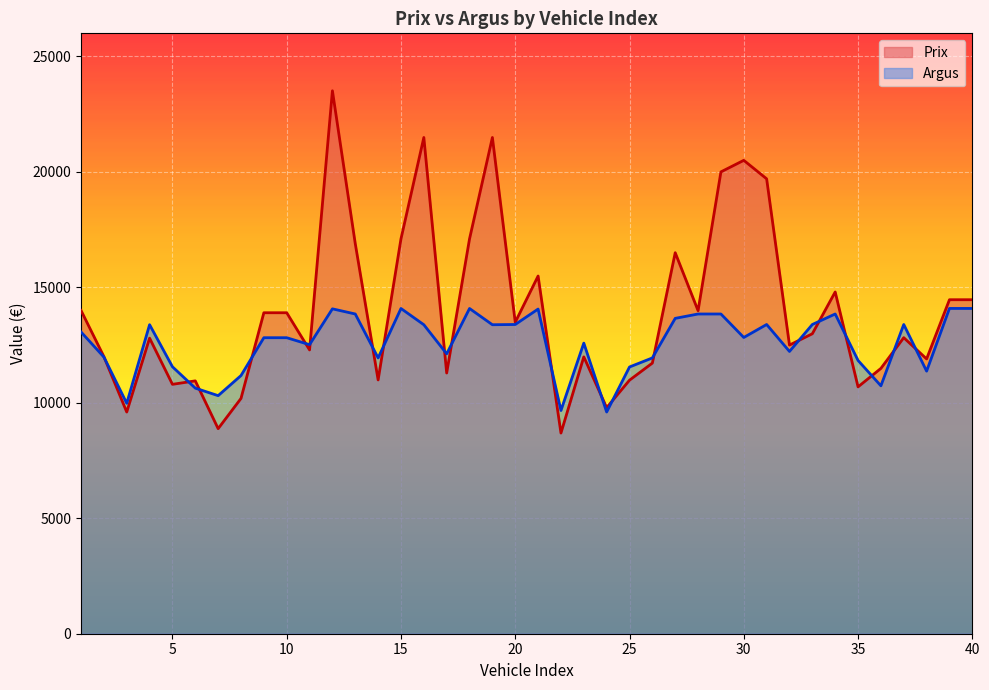

What is the approximate value of Argus at 38, to the nearest 100?

11400